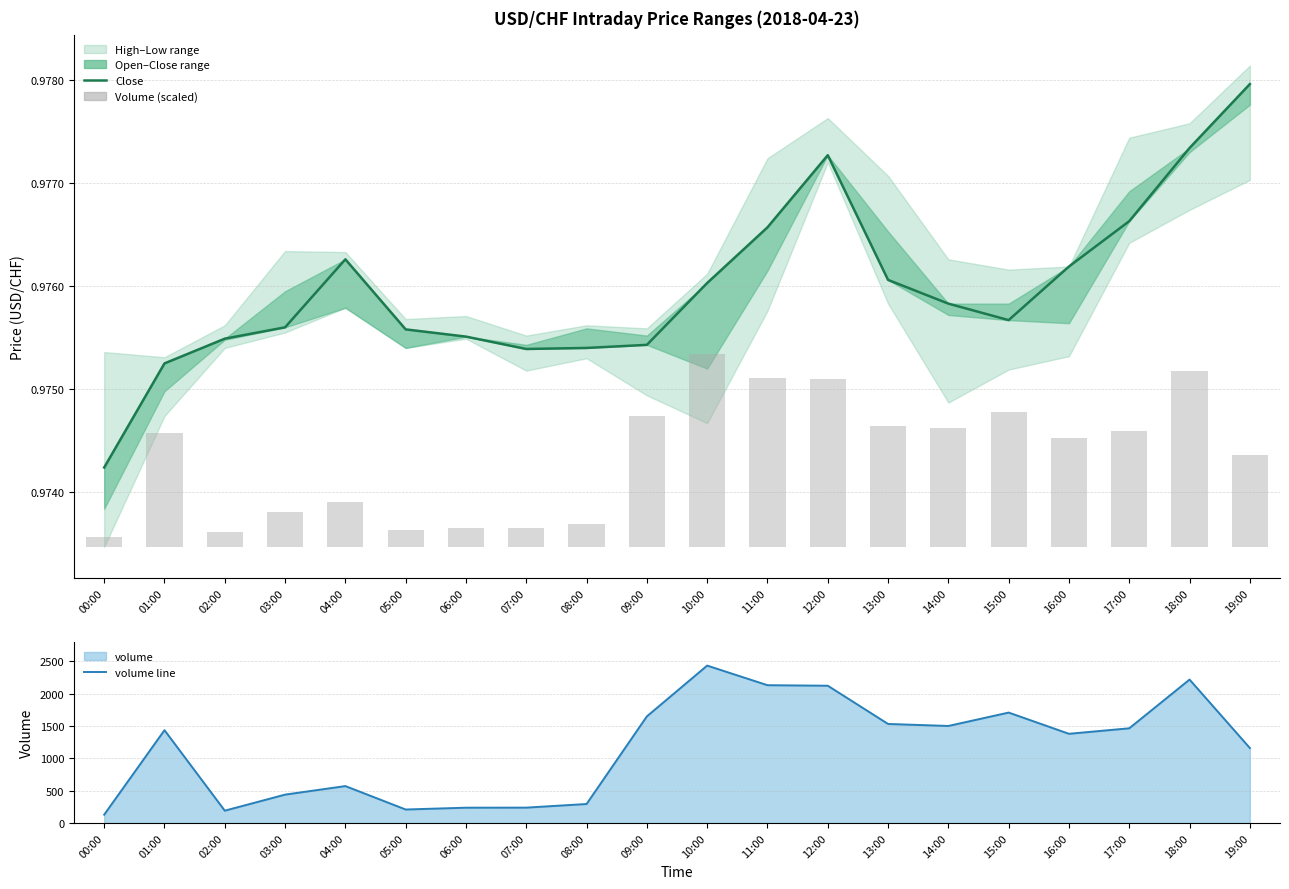

Which series has the largest total across all categories?

volume line